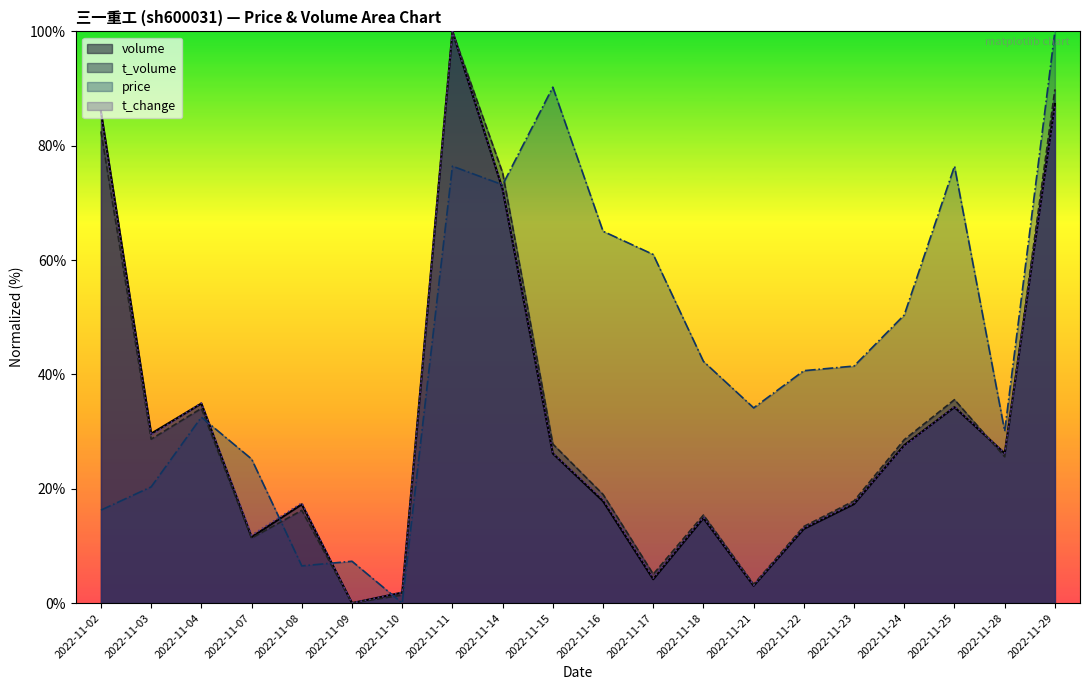

What is the sum of the t_change values at 2022-11-16 and 2022-11-21?

21.2